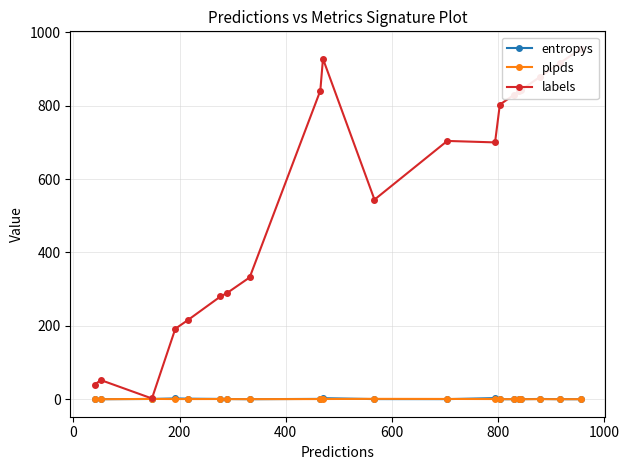

How many lines are shown in the chart?

3